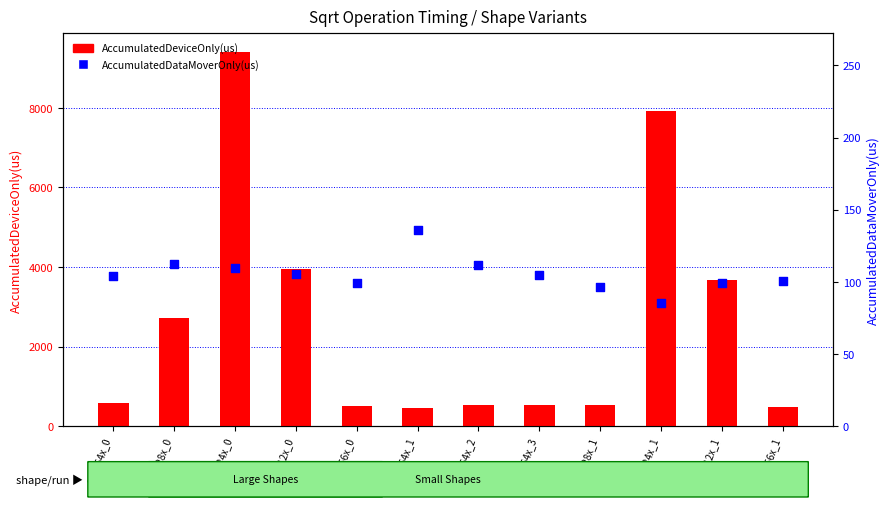

Is the value of AccumulatedDeviceOnly(us) at Sqrt:64x_1 greater than the value of AccumulatedDataMoverOnly(us) at Sqrt:256x_1?

Yes